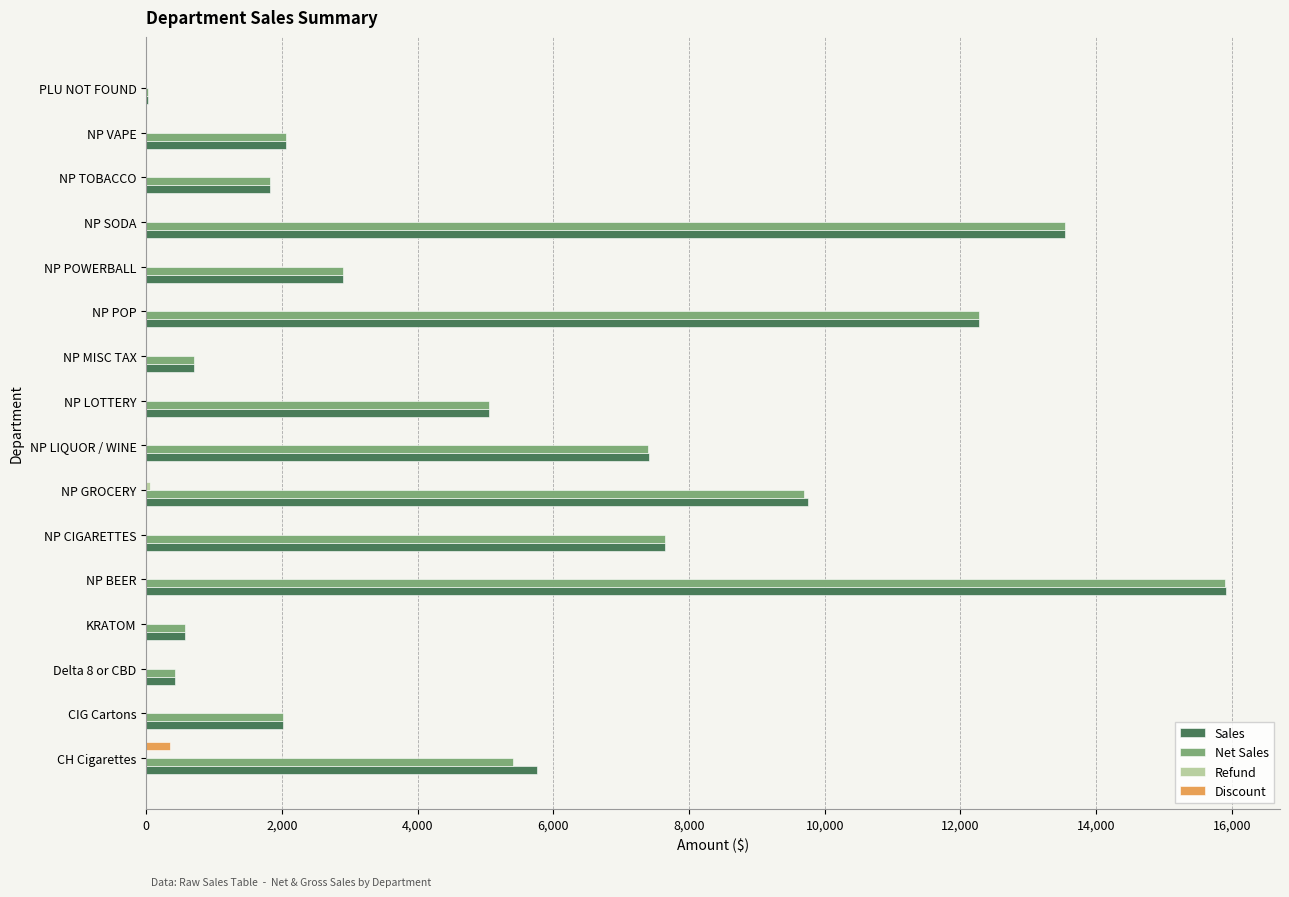

At which category is the sum across all series the highest?

NP BEER